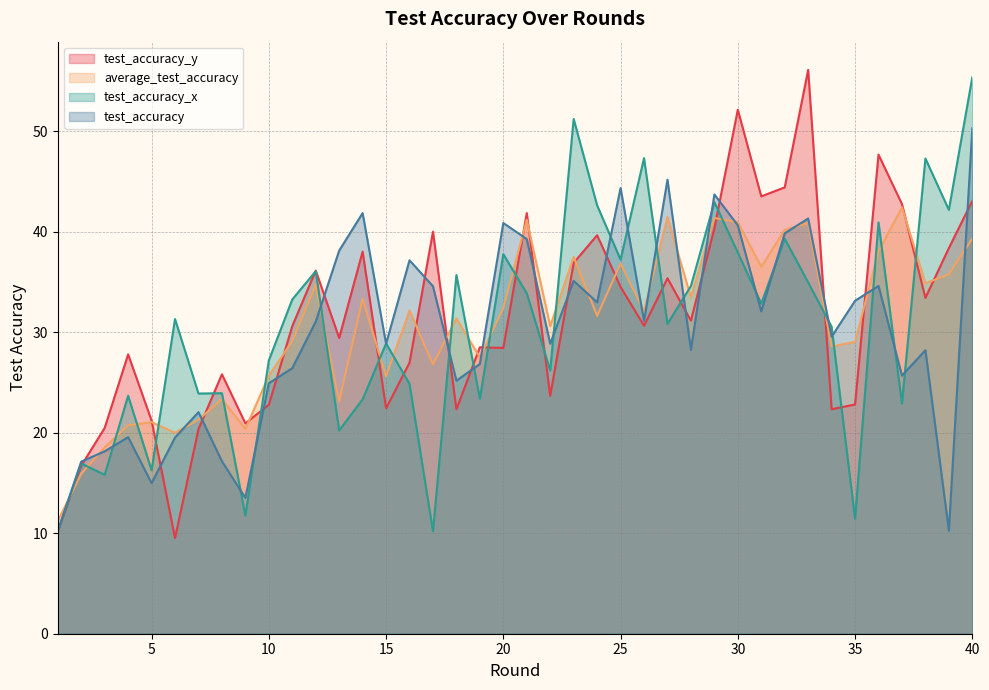

What is the spread (max minus min) of values at 33?

21.2